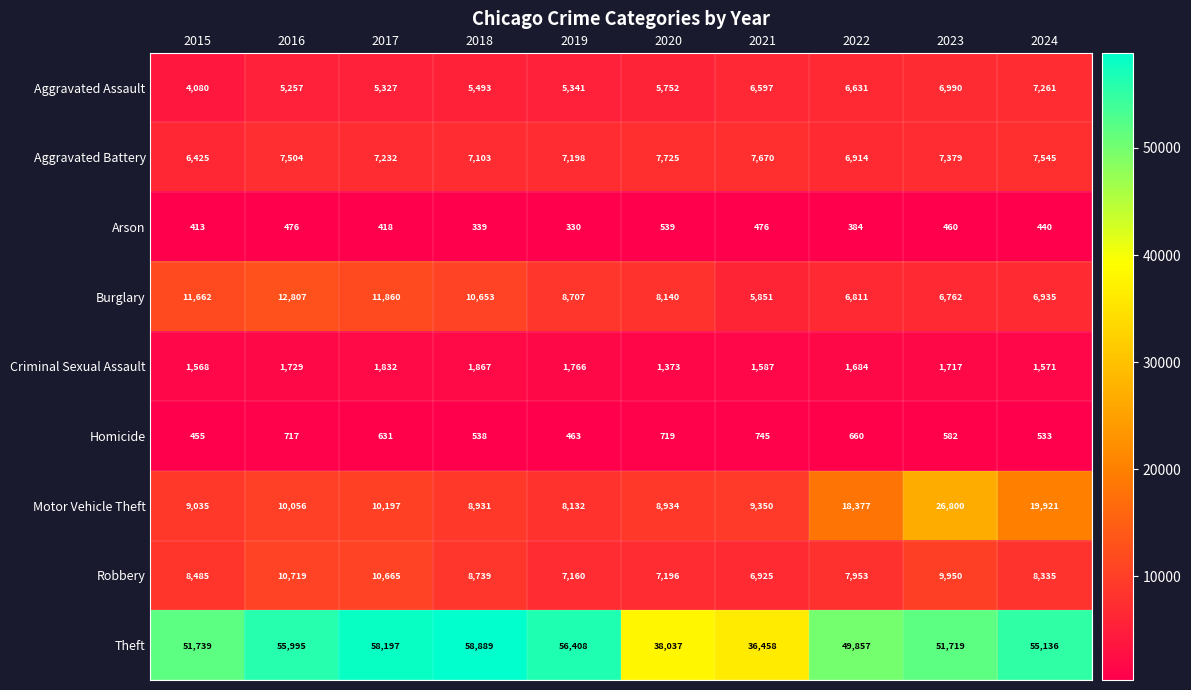

Which series has the largest range (max minus min)?

Theft